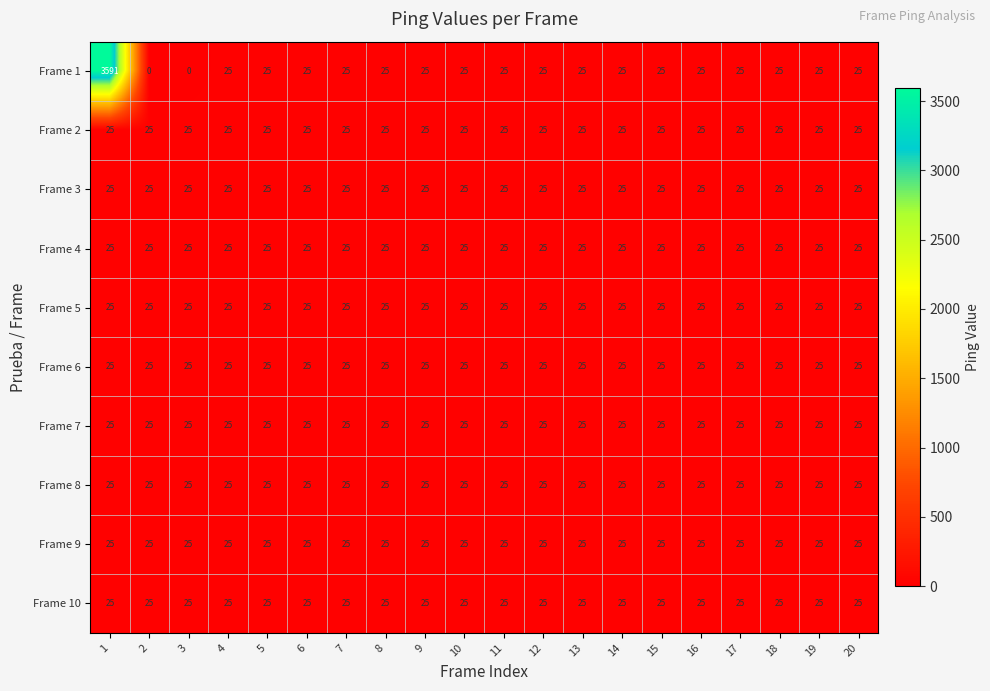

At which category does the chart reach its peak across all series?

1